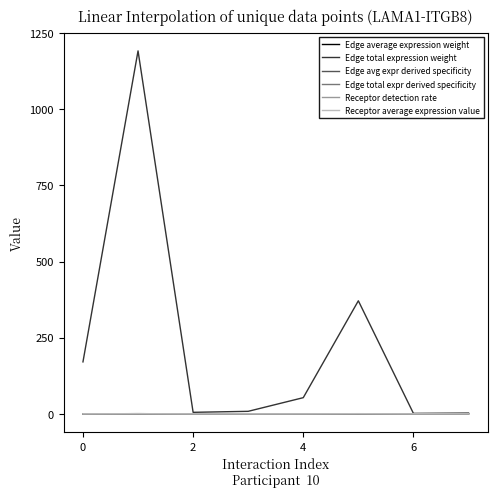

Which series has the largest range (max minus min)?

Edge total expression weight